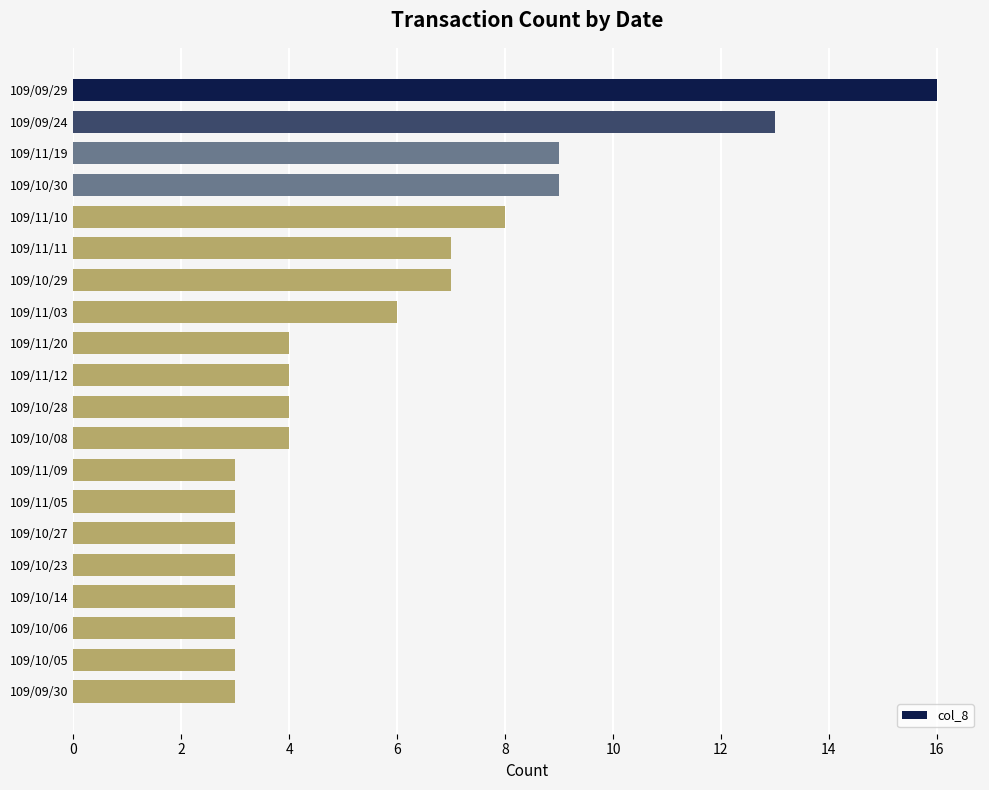

Is it true that the value at 109/11/03 is 6?

True